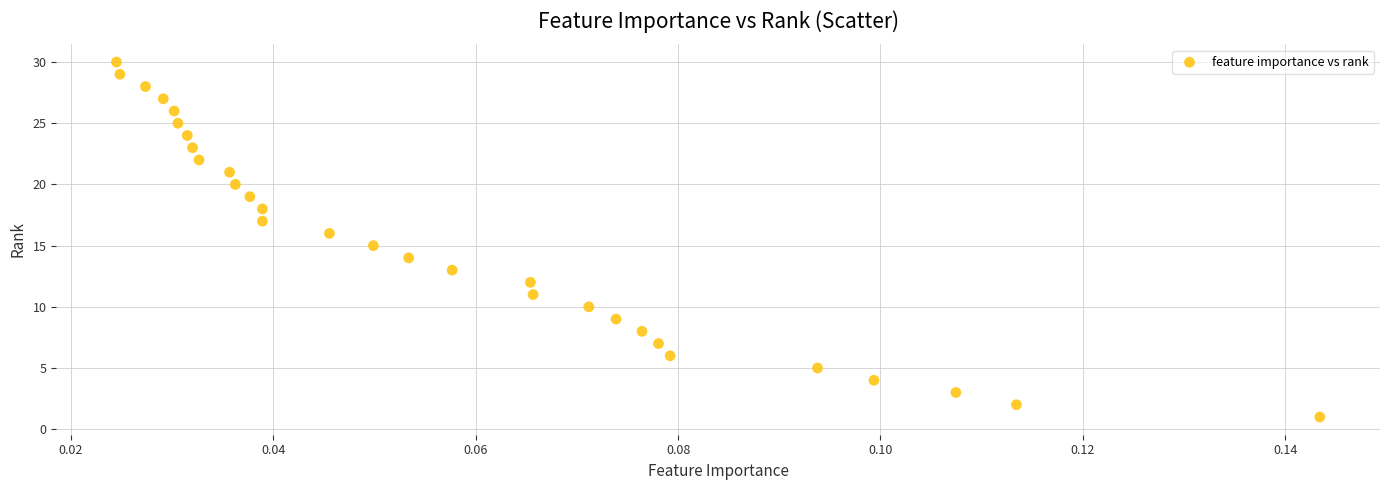

What is the range of Y values (max minus min)?

29